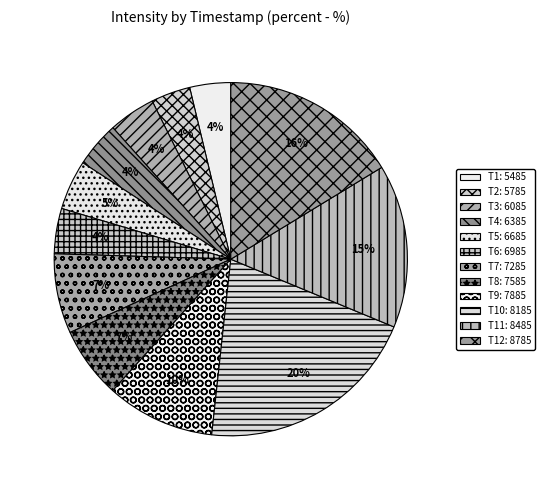

How many slices are in this pie chart?

12